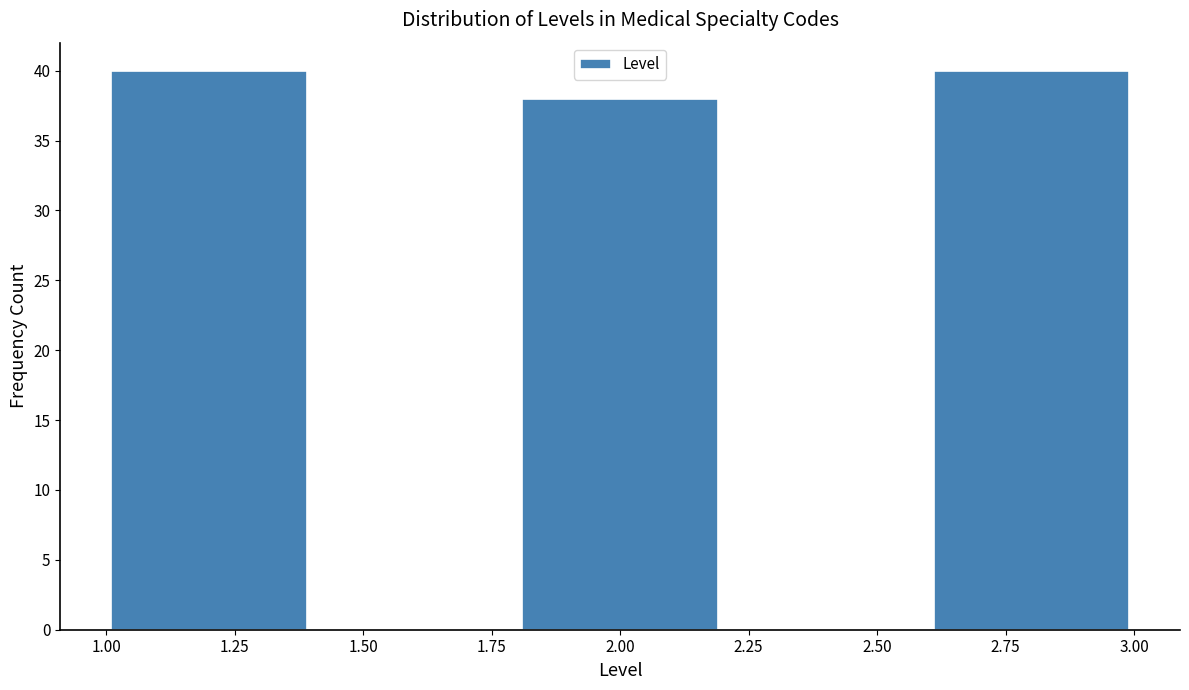

Reading left to right, transcribe this chart: for each bar, give the range it covers on the x-axis and its height. The values are not printed on the chart, so give them approximately, as read against the axis.

1.0 to 1.4: 40
1.4 to 1.8: 0
1.8 to 2.2: 38
2.2 to 2.6: 0
2.6 to 3.0: 40